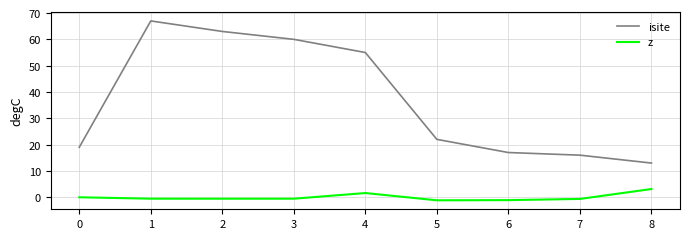

Rank the series by their average value, from lowest to highest.

z, isite